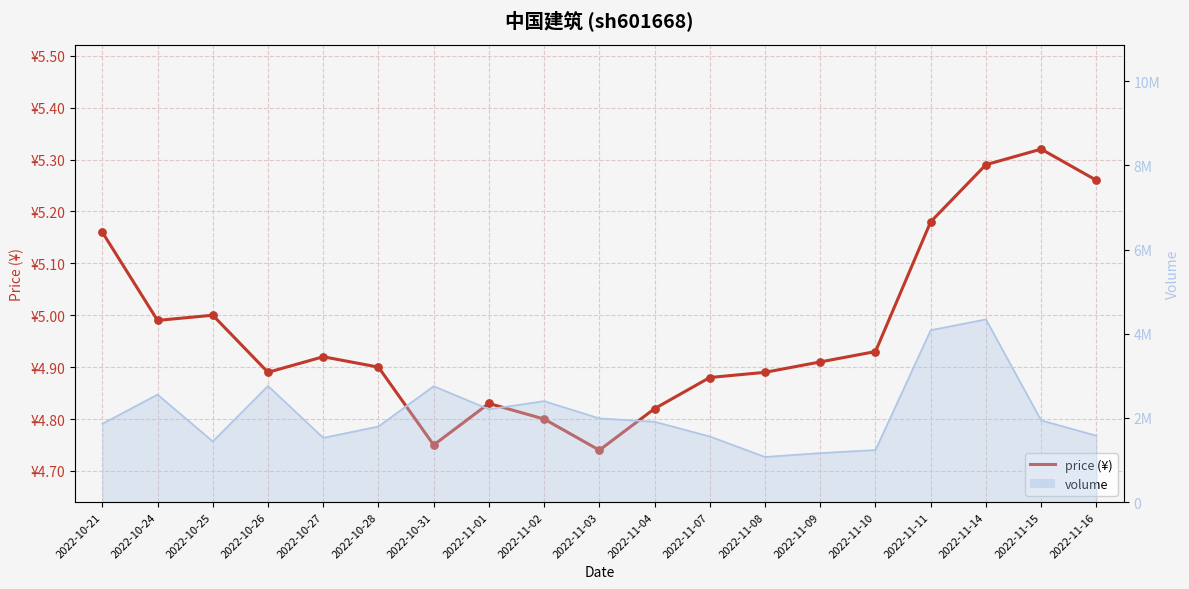

What is the change in value from 2022-10-25 to 2022-11-07?

-0.1